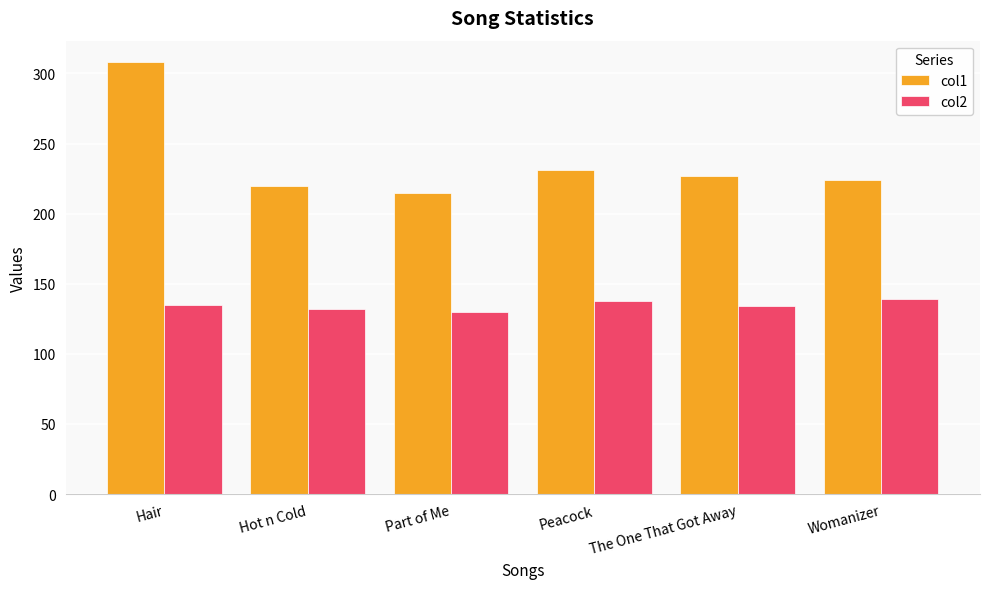

What is the smallest value displayed?

130